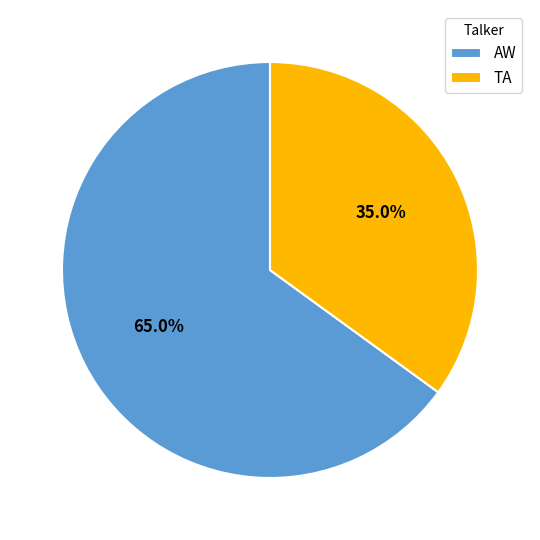

What is the total percentage of AW and TA?

100.0%